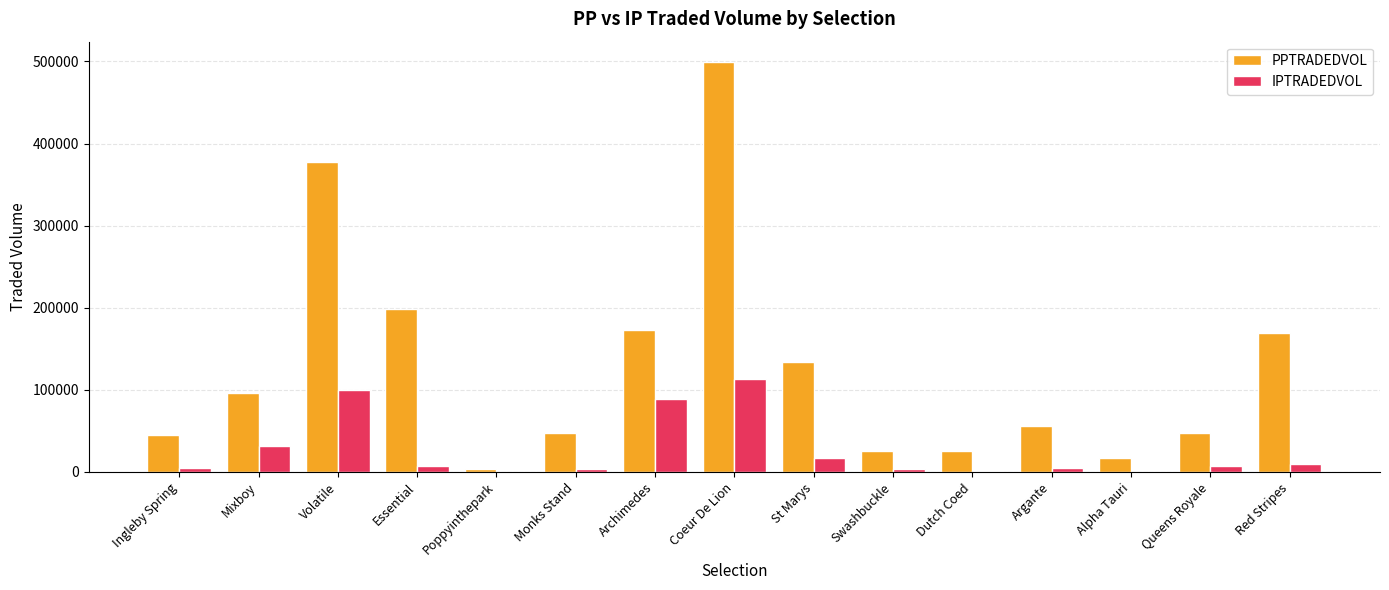

Is it true that PPTRADEDVOL equals 70150.1 at Essential?

False